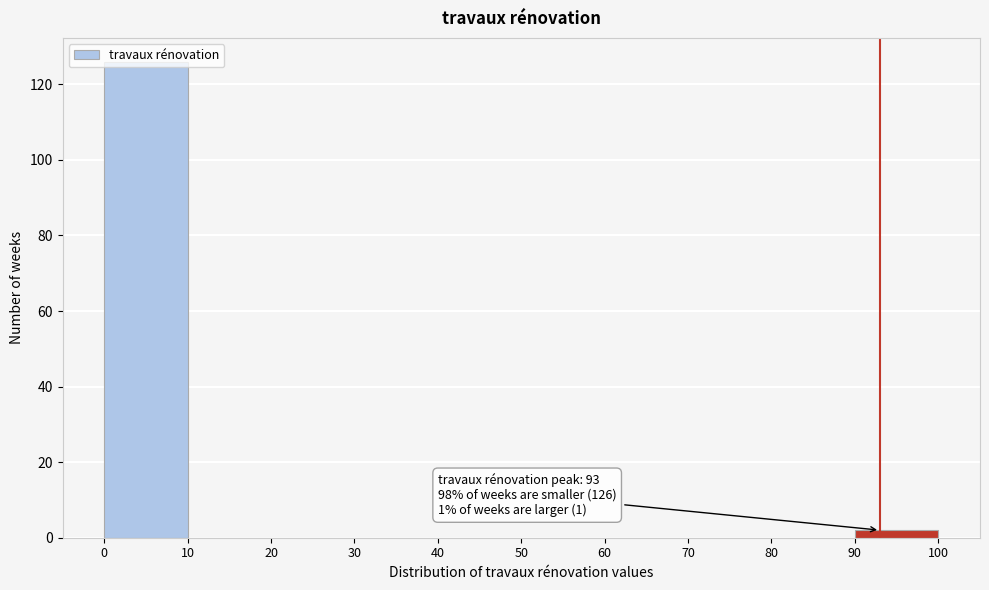

Over which range of the x-axis is the bar tallest?

0 to 10